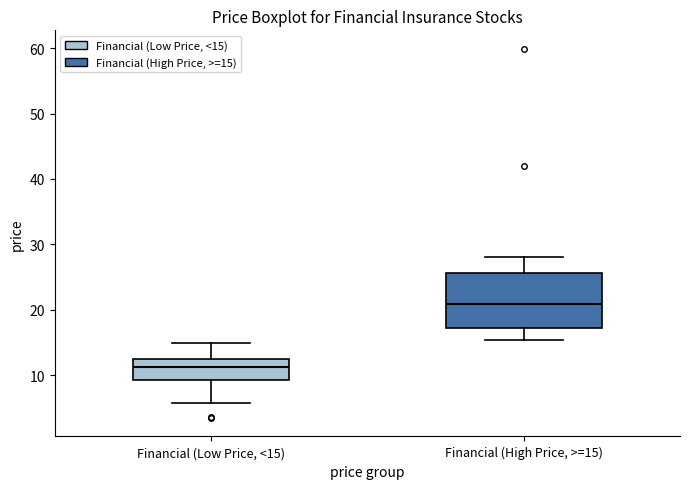

Where is the upper edge of the box for Financial (High Price, >=15) on the y-axis? The values are not printed on the chart, so give them approximately, as read against the axis.

26